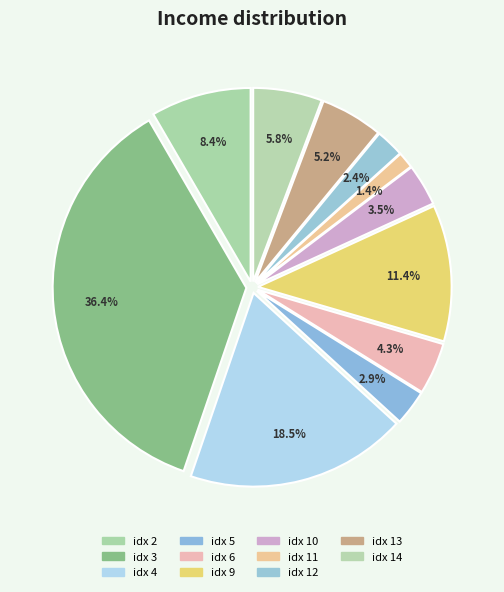

How many segments does this pie chart have?

11